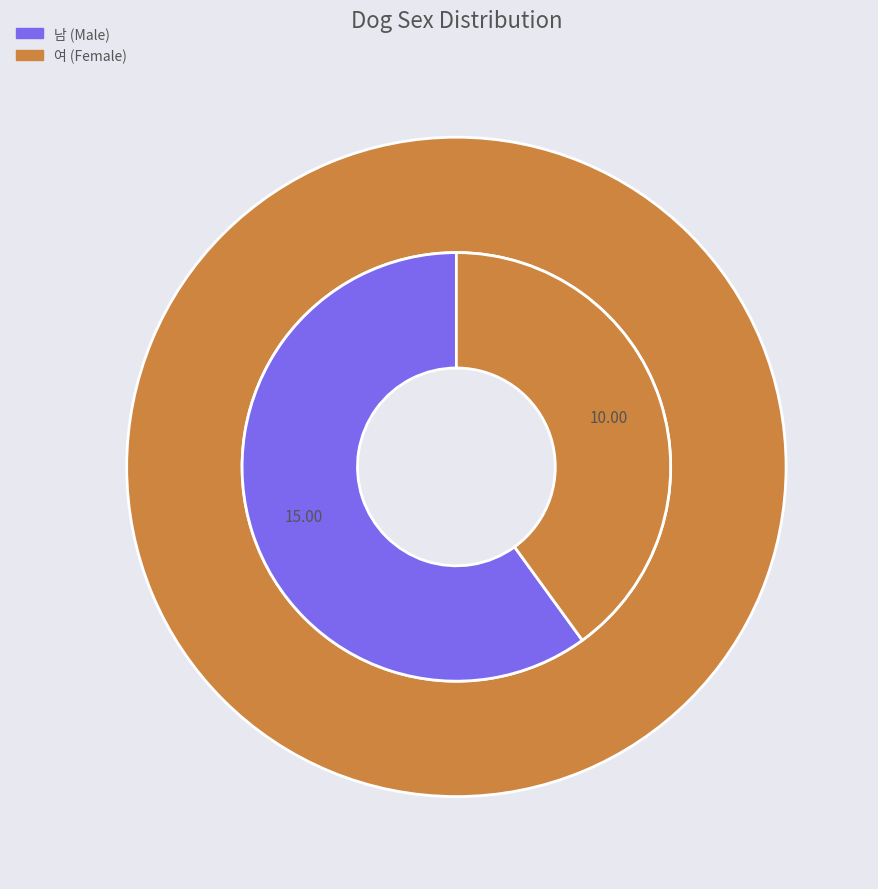

What is the change in value from 남 to 여?

-5